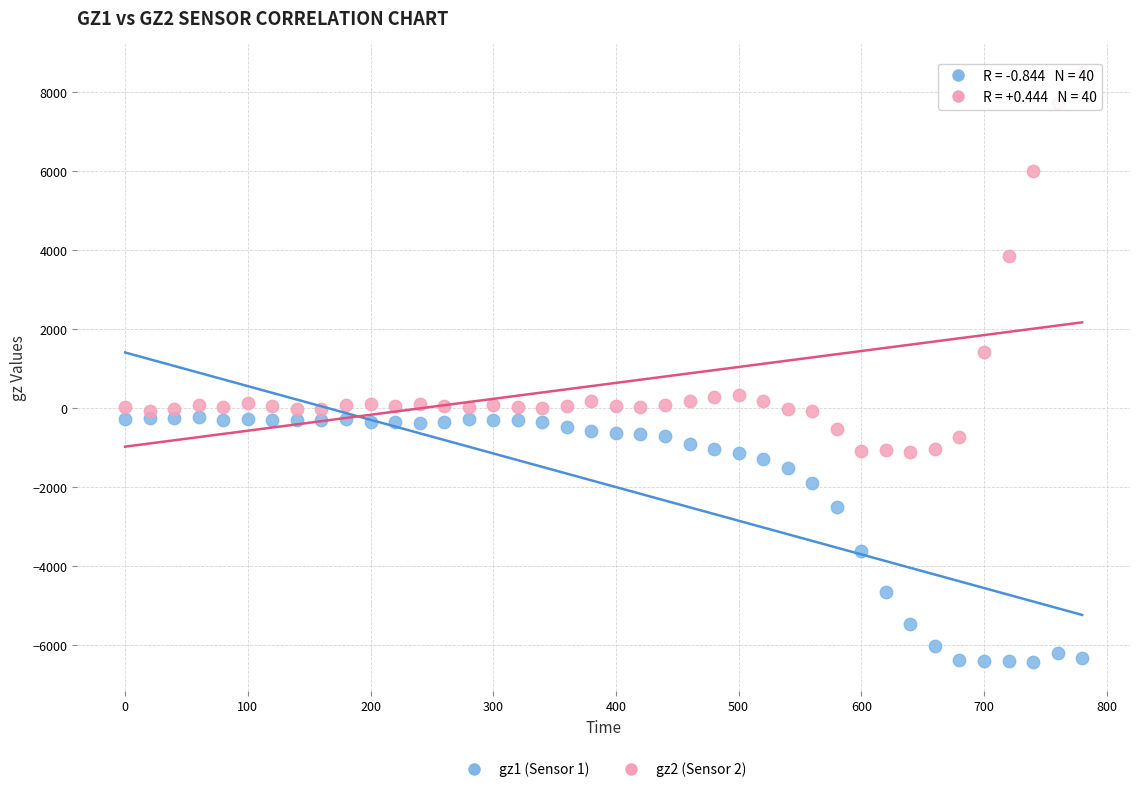

Which series contains the lowest Y value?

gz1 (Sensor 1)